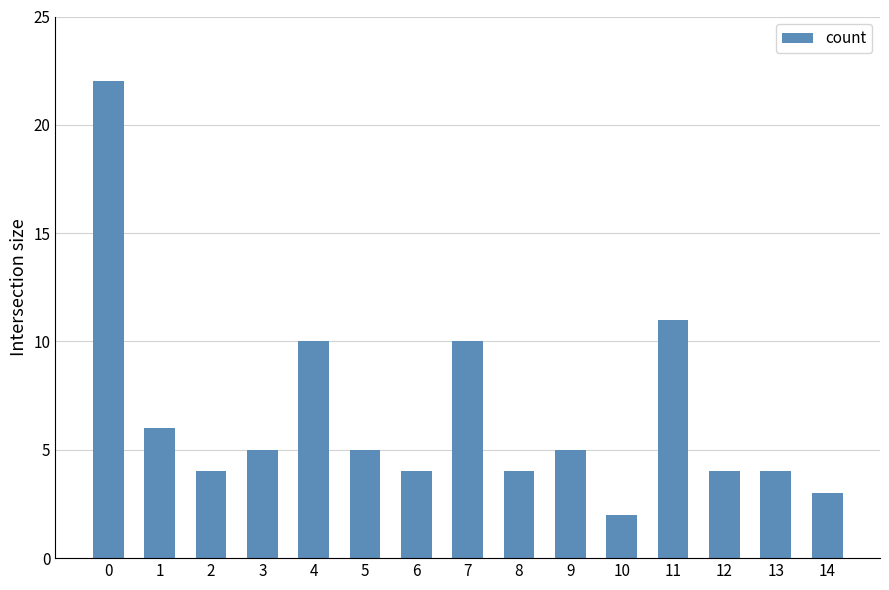

What is the sum of all values?

99